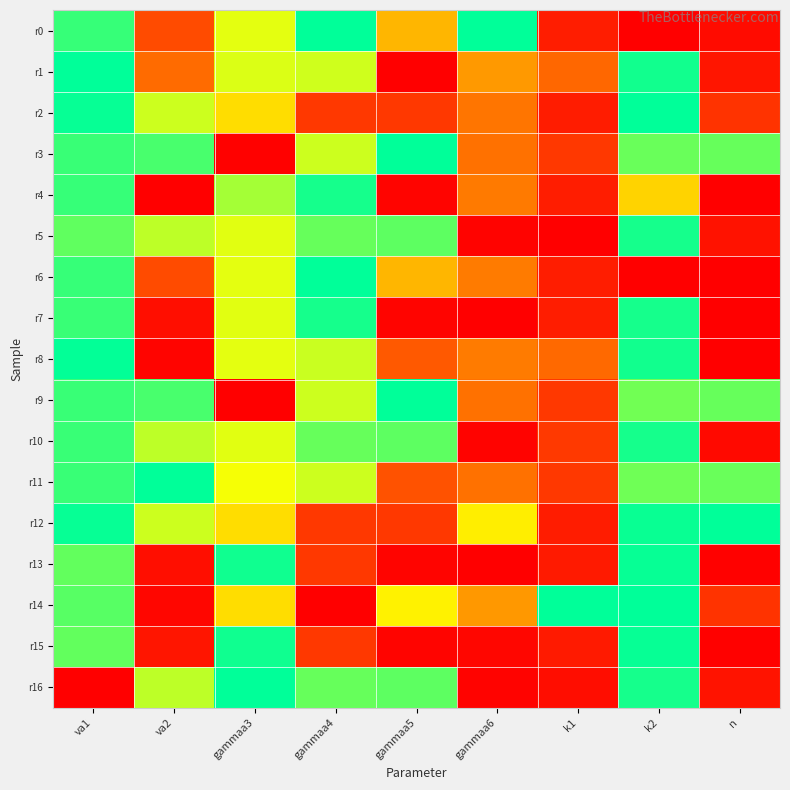

Which has a higher value, gammaa3 or k2?

gammaa3